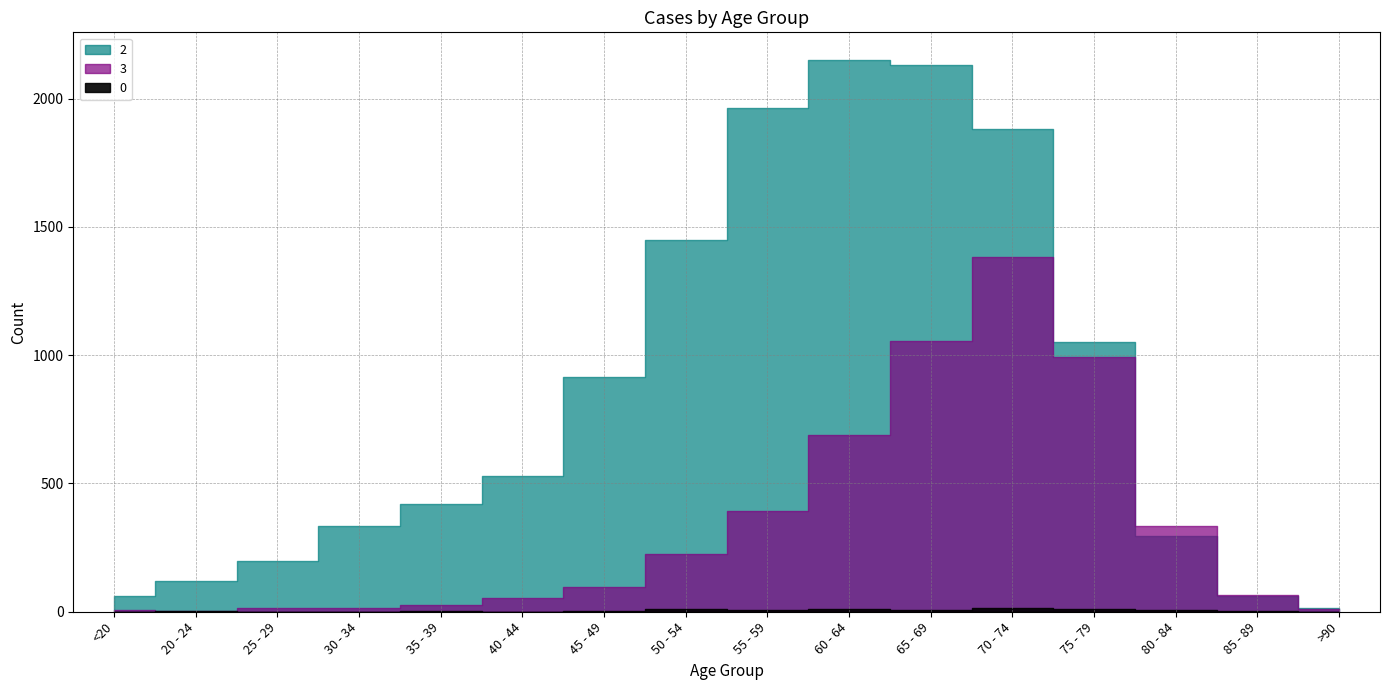

At how many categories does at least one series exceed 33?

15